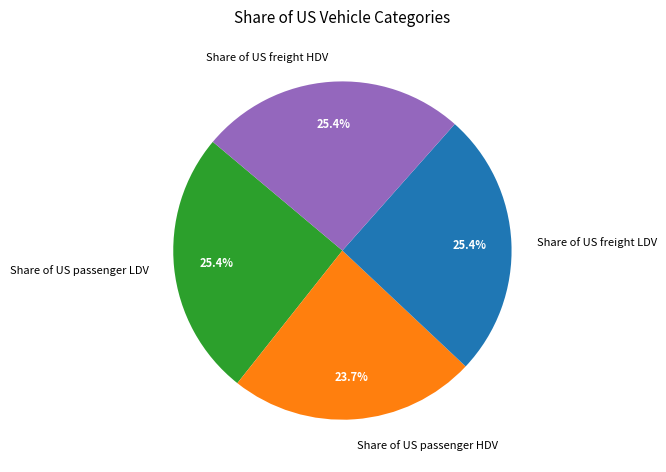

Which category has the smallest portion of the pie?

Share of US passenger HDV